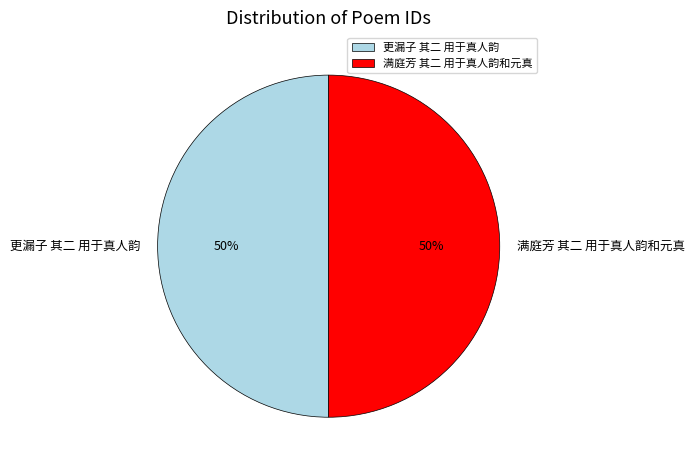

To the nearest percent, what is the combined percentage of 更漏子 其二 用于真人韵 and 满庭芳 其二 用于真人韵和元真?

100%